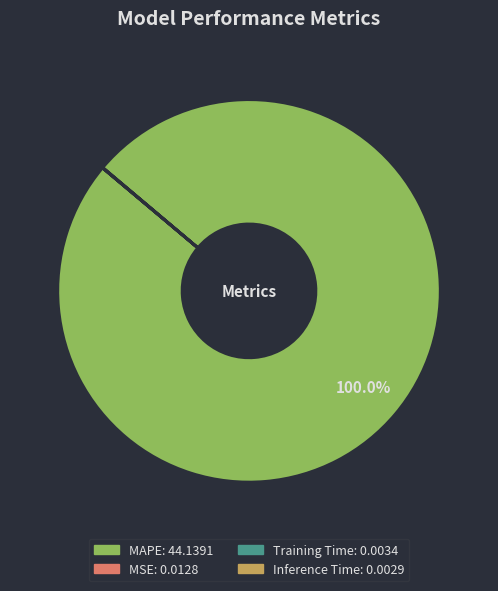

Does any single category account for the majority?

Yes